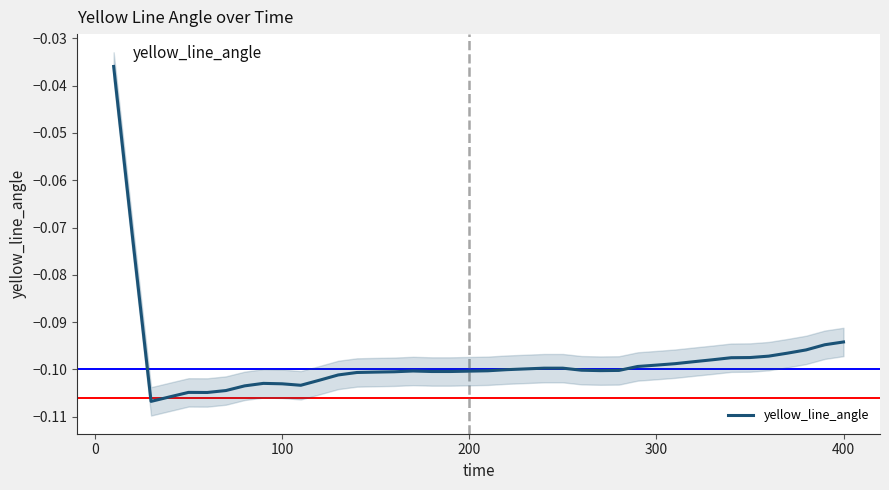

Reading left to right, transcribe all the data shown in this chart.

-0.0	-0.1	-0.1	-0.1	-0.1	-0.1	-0.1	-0.1	-0.1	-0.1	-0.1	-0.1	-0.1	-0.1	-0.1	-0.1	-0.1	-0.1	-0.1	-0.1	-0.1	-0.1	-0.1	-0.1	-0.1	-0.1	-0.1	-0.1	-0.1	-0.1	-0.1	-0.1	-0.1	-0.1	-0.1	-0.1	-0.1	-0.1	-0.1	-0.1